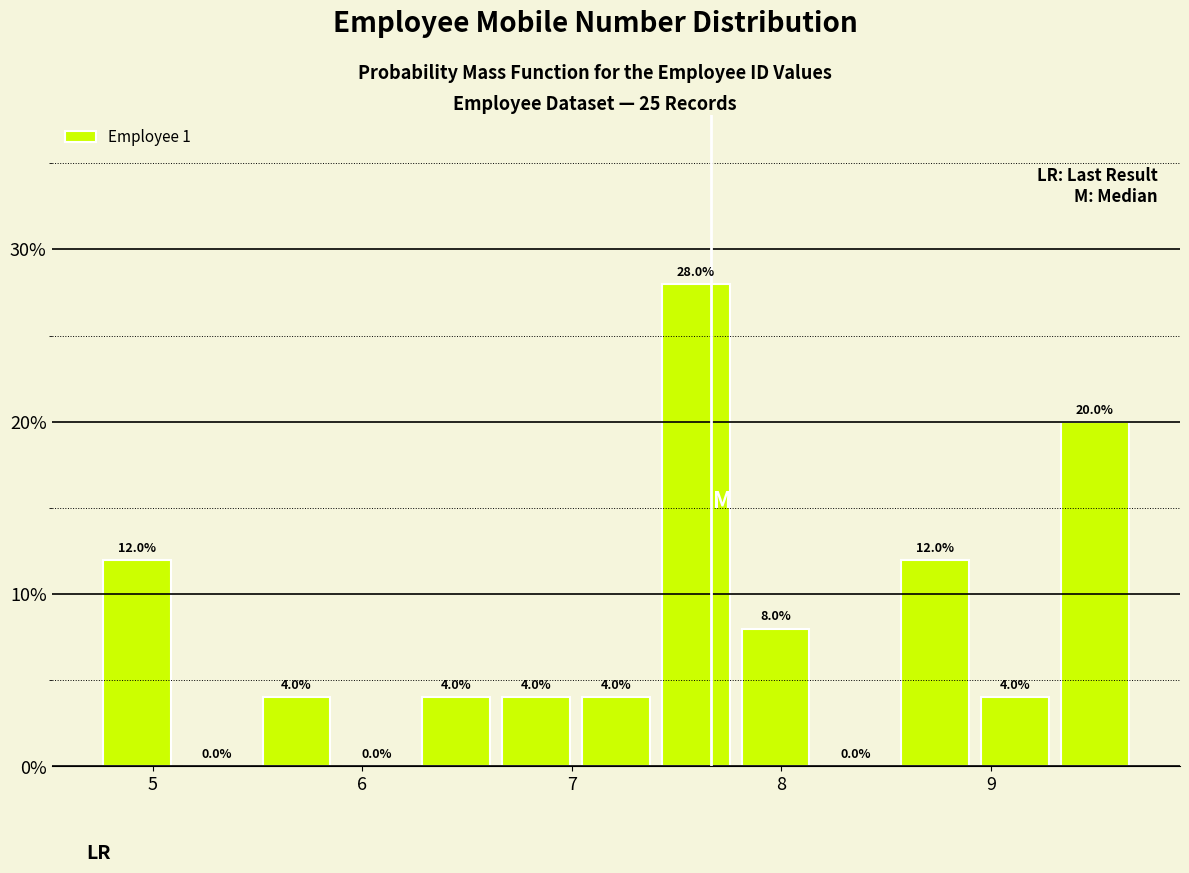

Around what value on the x-axis is the tallest bar? Give the approximate position of its centre, as read against the axis.

7.6